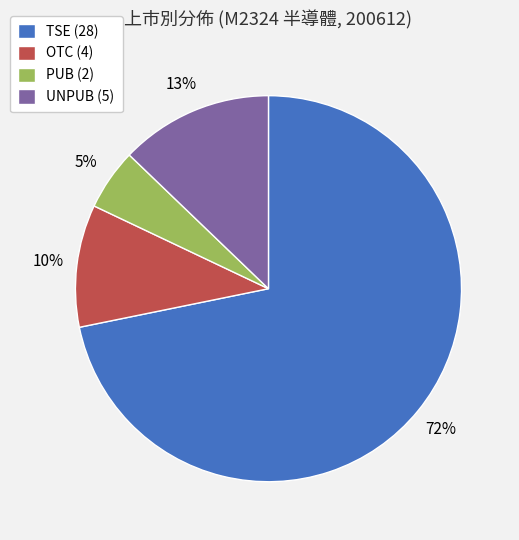

To the nearest percent, what is the average slice percentage?

25%